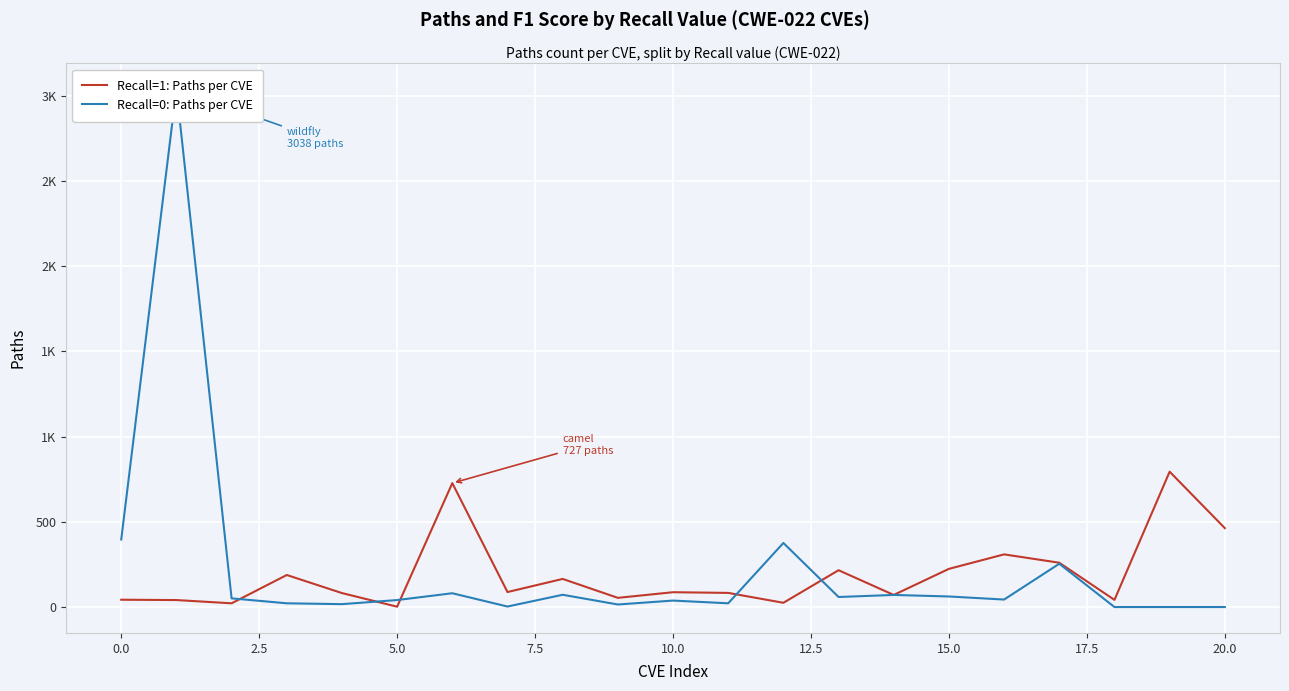

Is it true that Recall=1: Paths per CVE equals 245 at 19?

False